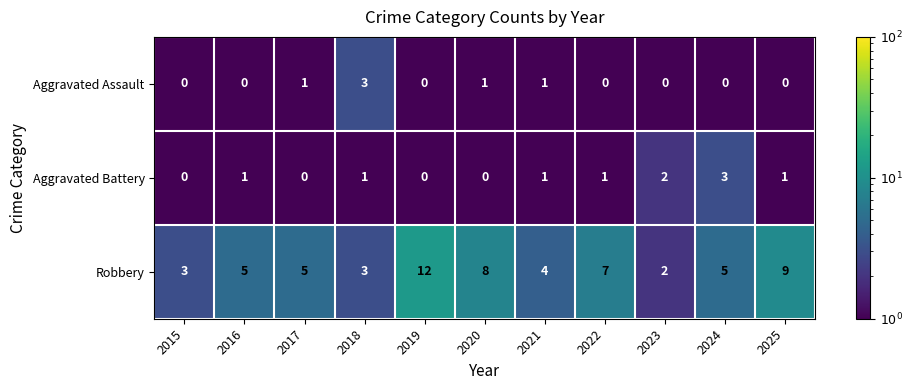

Count the Aggravated Assault values in the range 0 to 1.

10